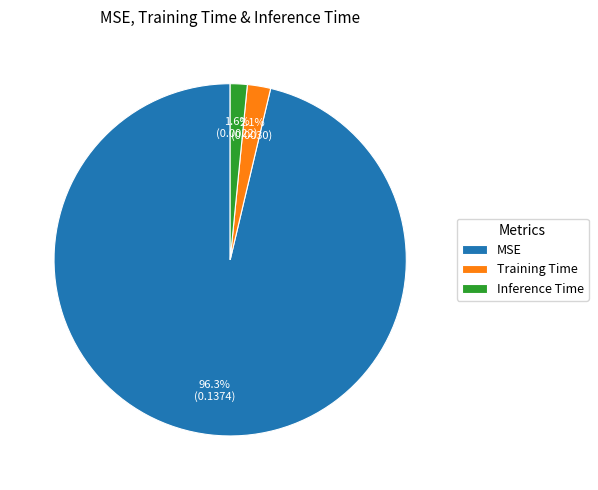

To the nearest percent, what is the average slice percentage?

33%